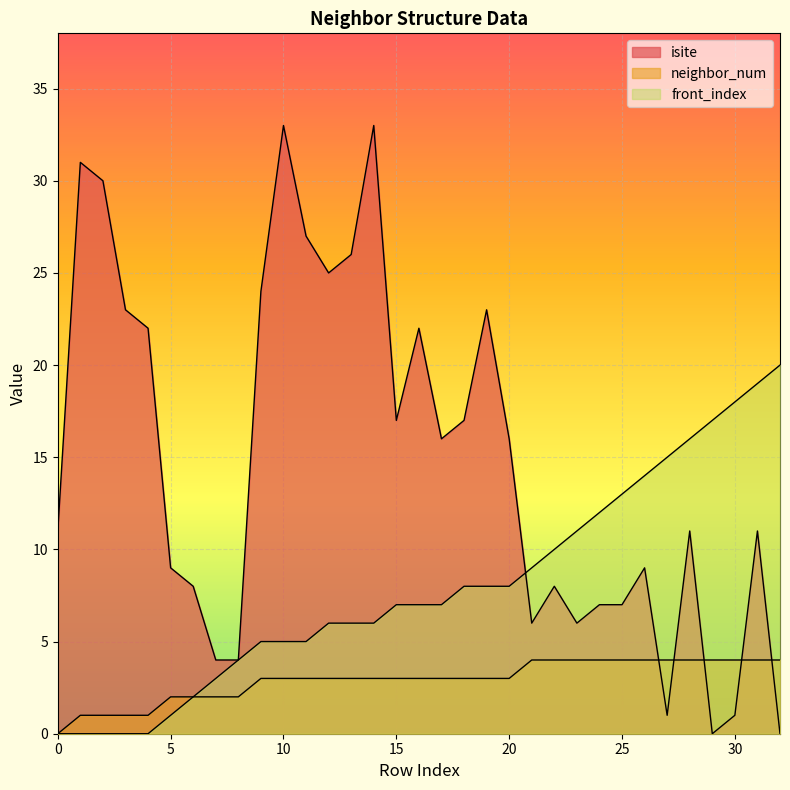

True or false: isite and front_index cross at least once.

True